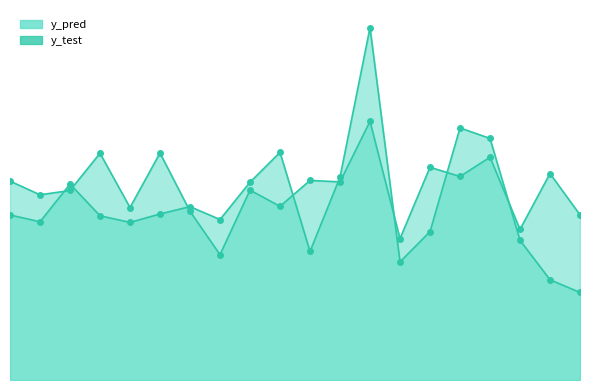

What is the value of the y_pred point at the 20th from the left?

9.5